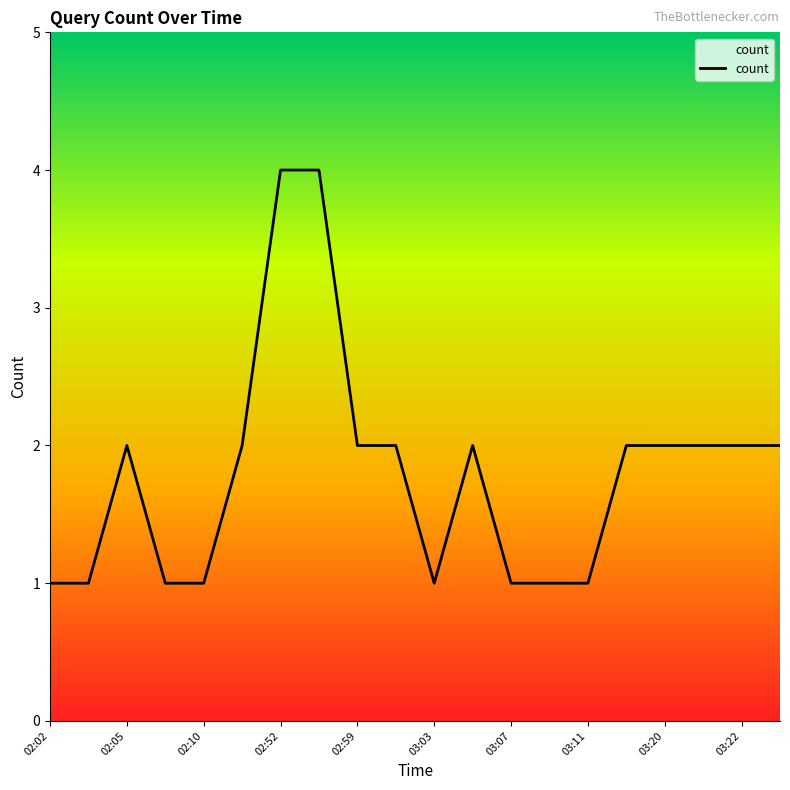

What is the maximum value shown in the chart?

4